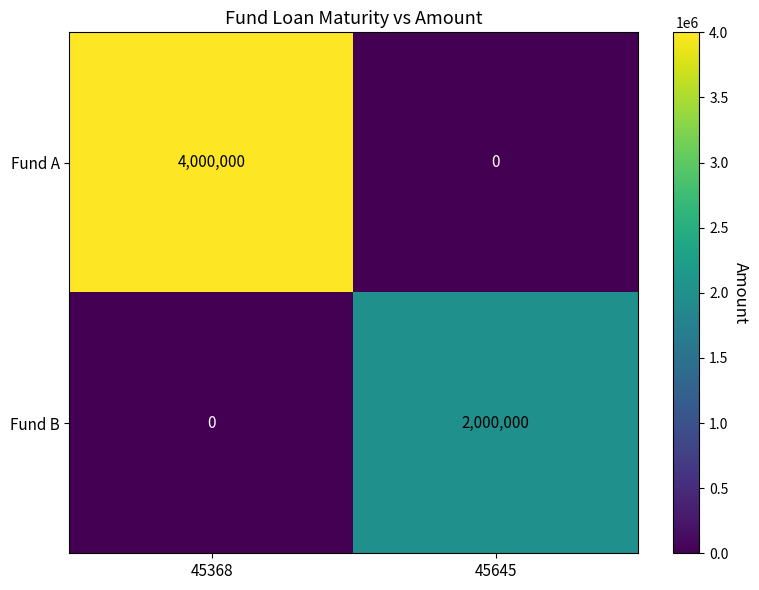

What is the average value of the Fund A series?

2000000